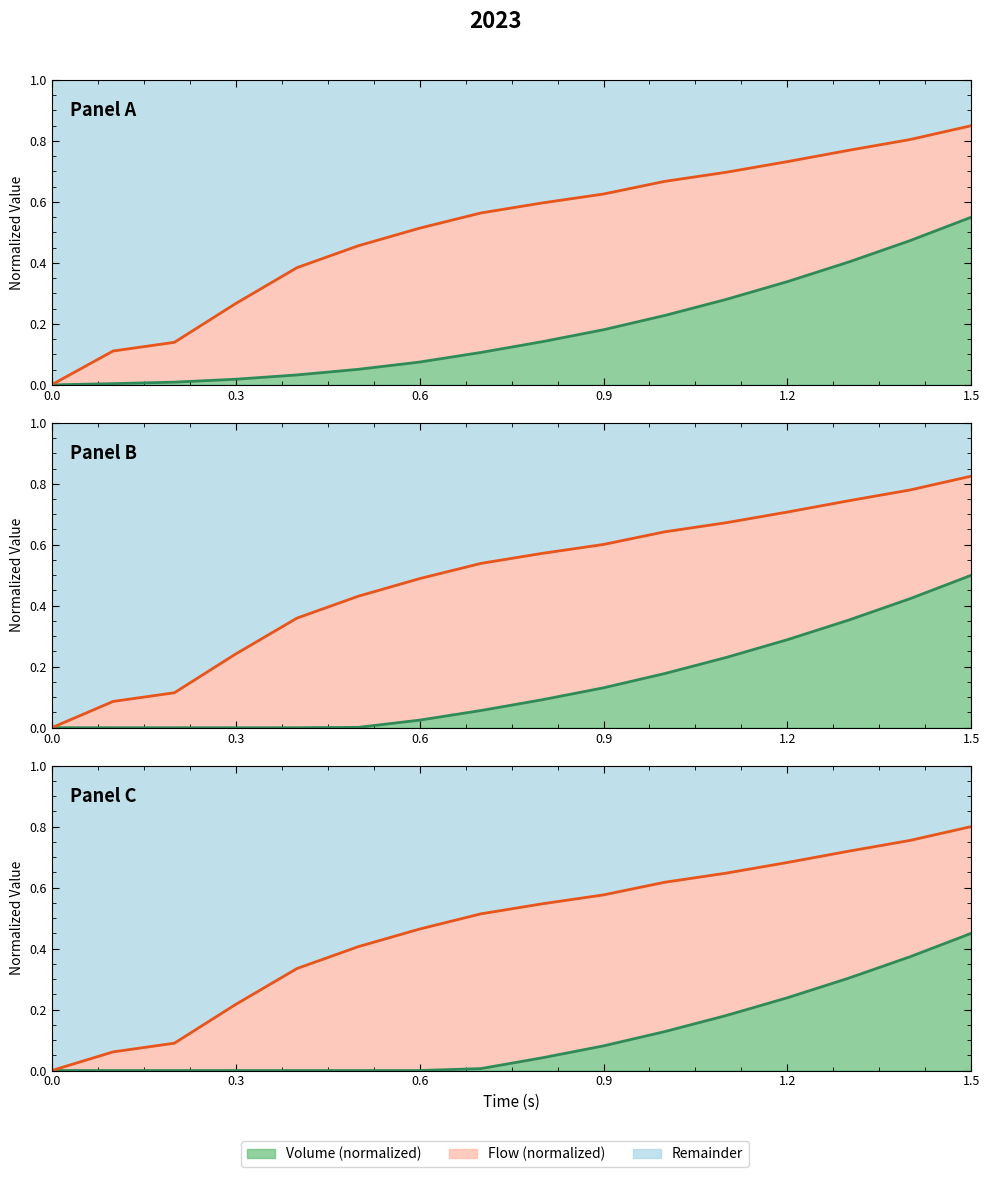

What is the difference between the highest and lowest values at 0.6?

0.4